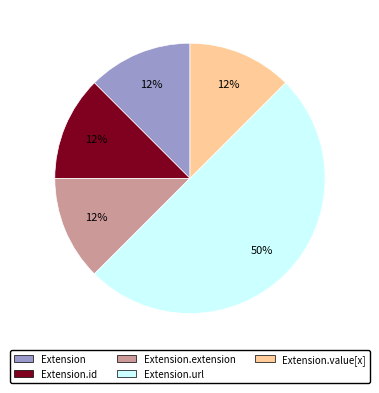

To the nearest percent, what is the average slice percentage?

20%